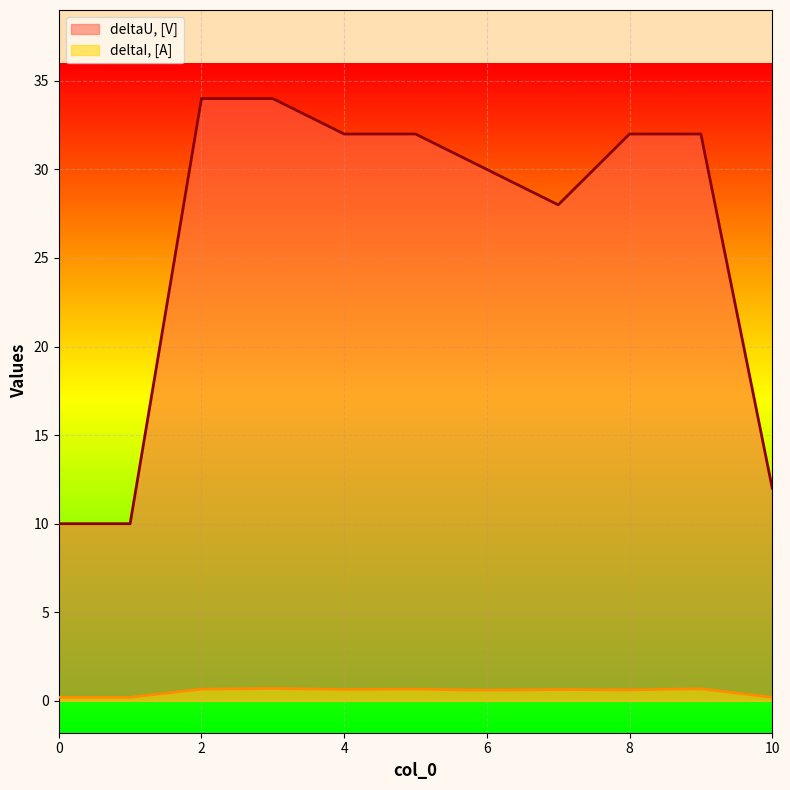

At which label does deltaU, [V] reach its peak?

2